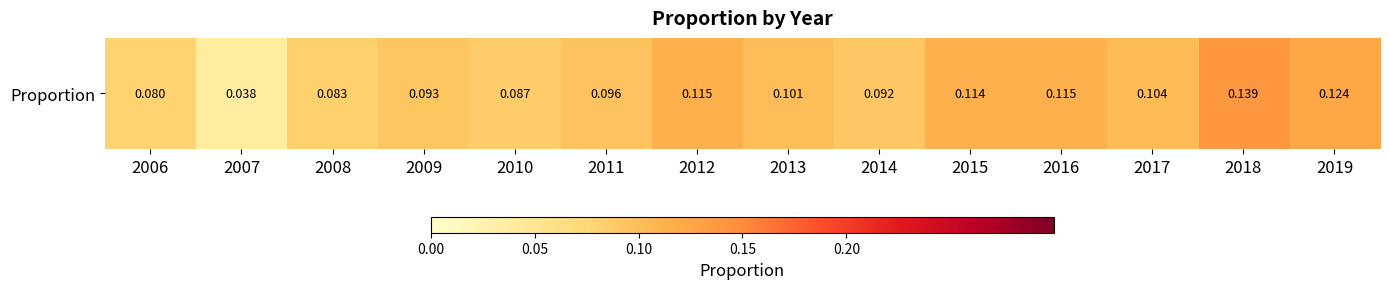

Is it true that the value at 2018 is 0.1?

True